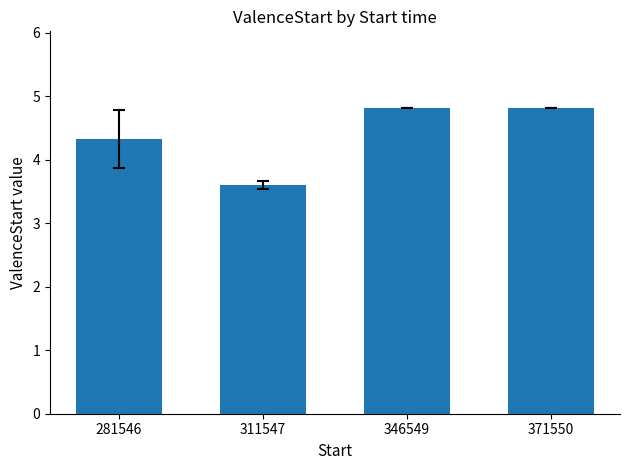

Reading left to right, extract all data points from this chart.

4.3	3.6	4.8	4.8